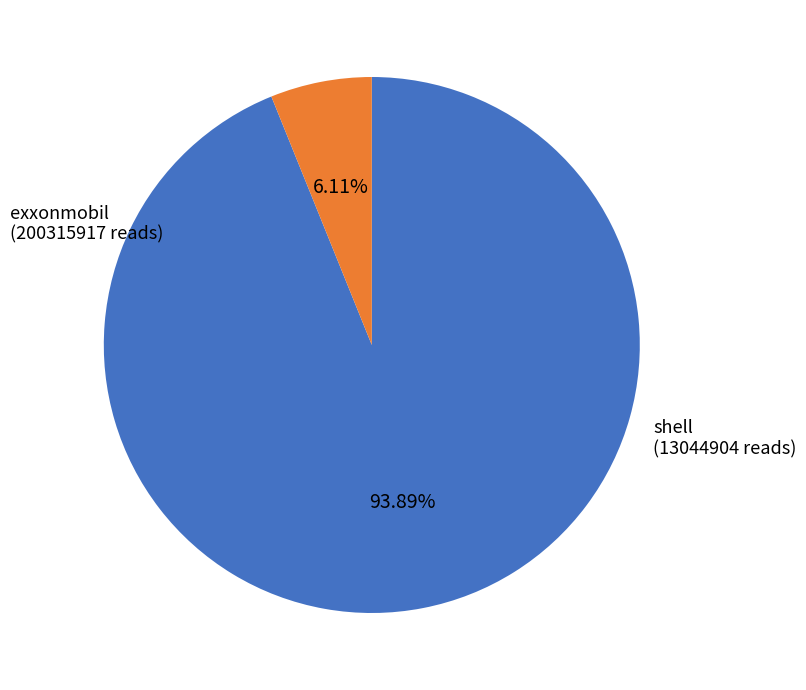

Is there a majority slice in this chart?

Yes